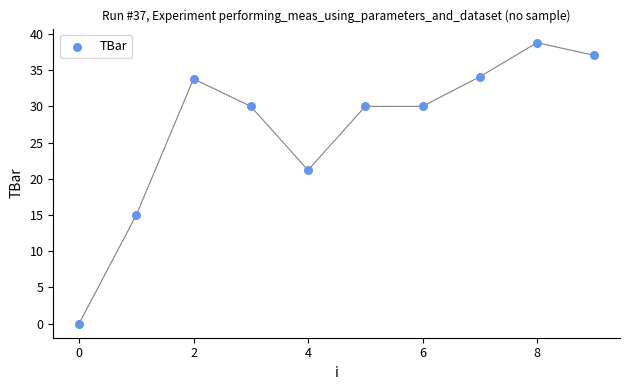

What Y value in the scatter plot is closest to 19?

21.2